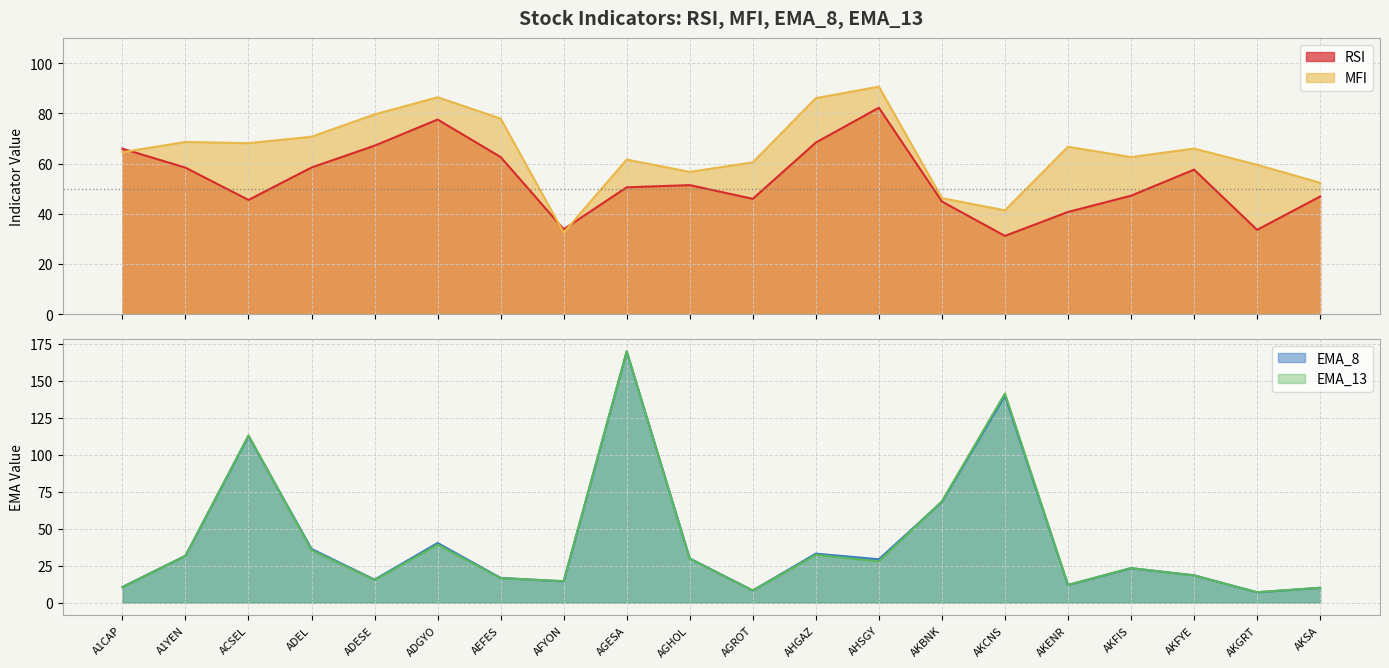

True or false: EMA_8 has more than 1 interior local peaks.

True